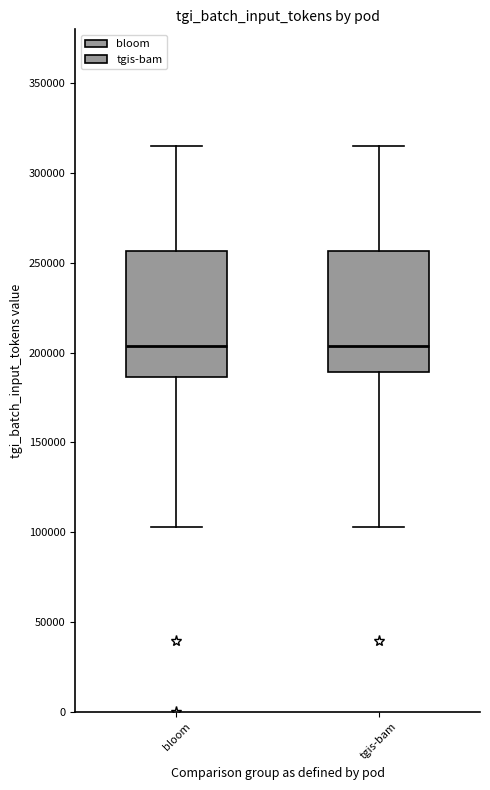

Reading left to right, read every box against the y-axis: the position of its median line, the range the box covers, and the ends of its whiskers. The values are not printed on the chart, so give them approximately, as read against the axis.

bloom: median 205000, box 185000 to 255000, whiskers 105000 to 315000
tgis-bam: median 205000, box 190000 to 255000, whiskers 105000 to 315000